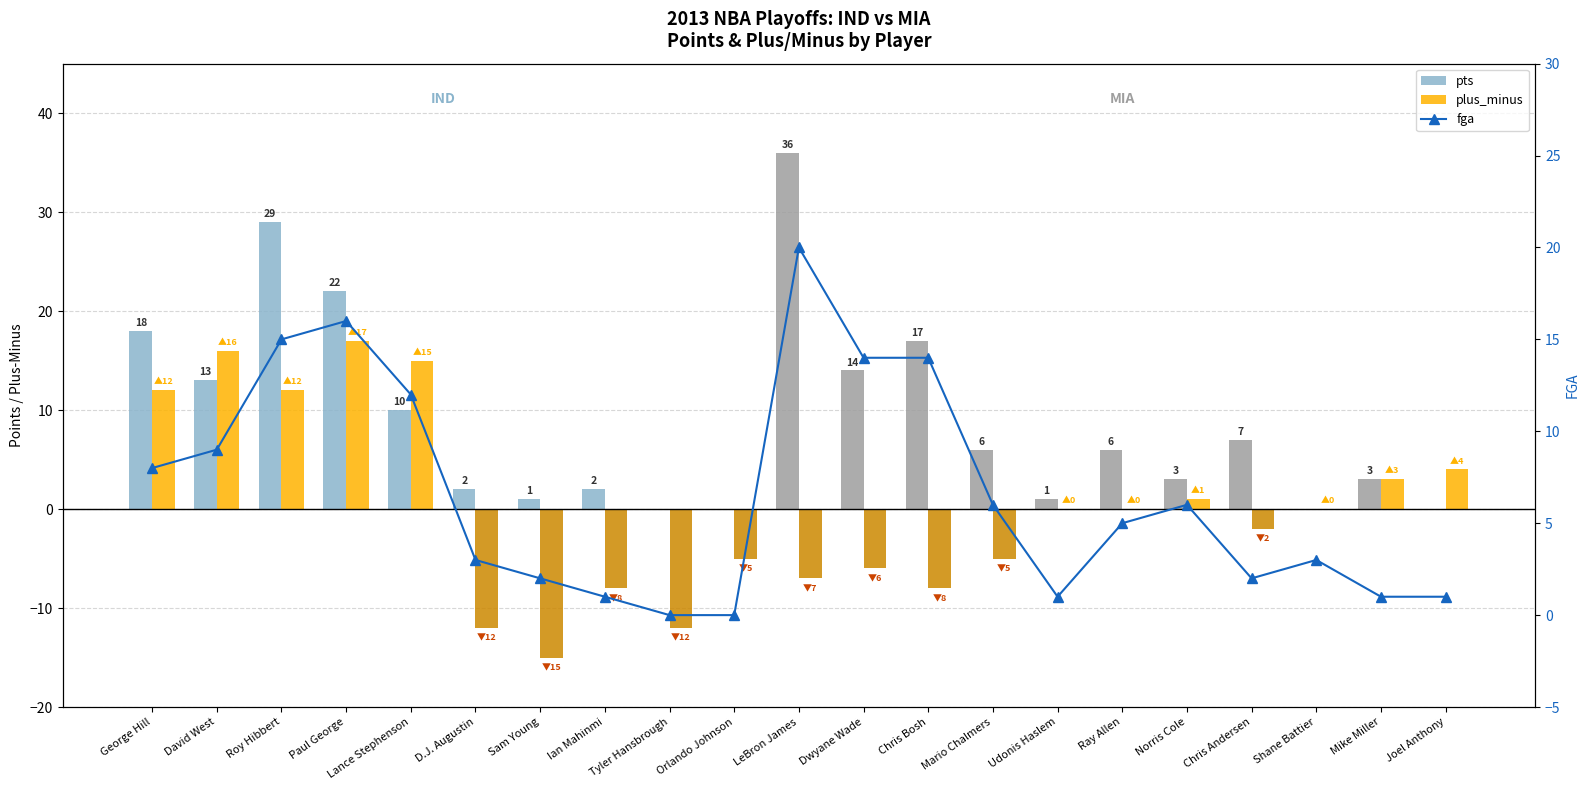

What is the total value across all series at Chris Andersen?

7